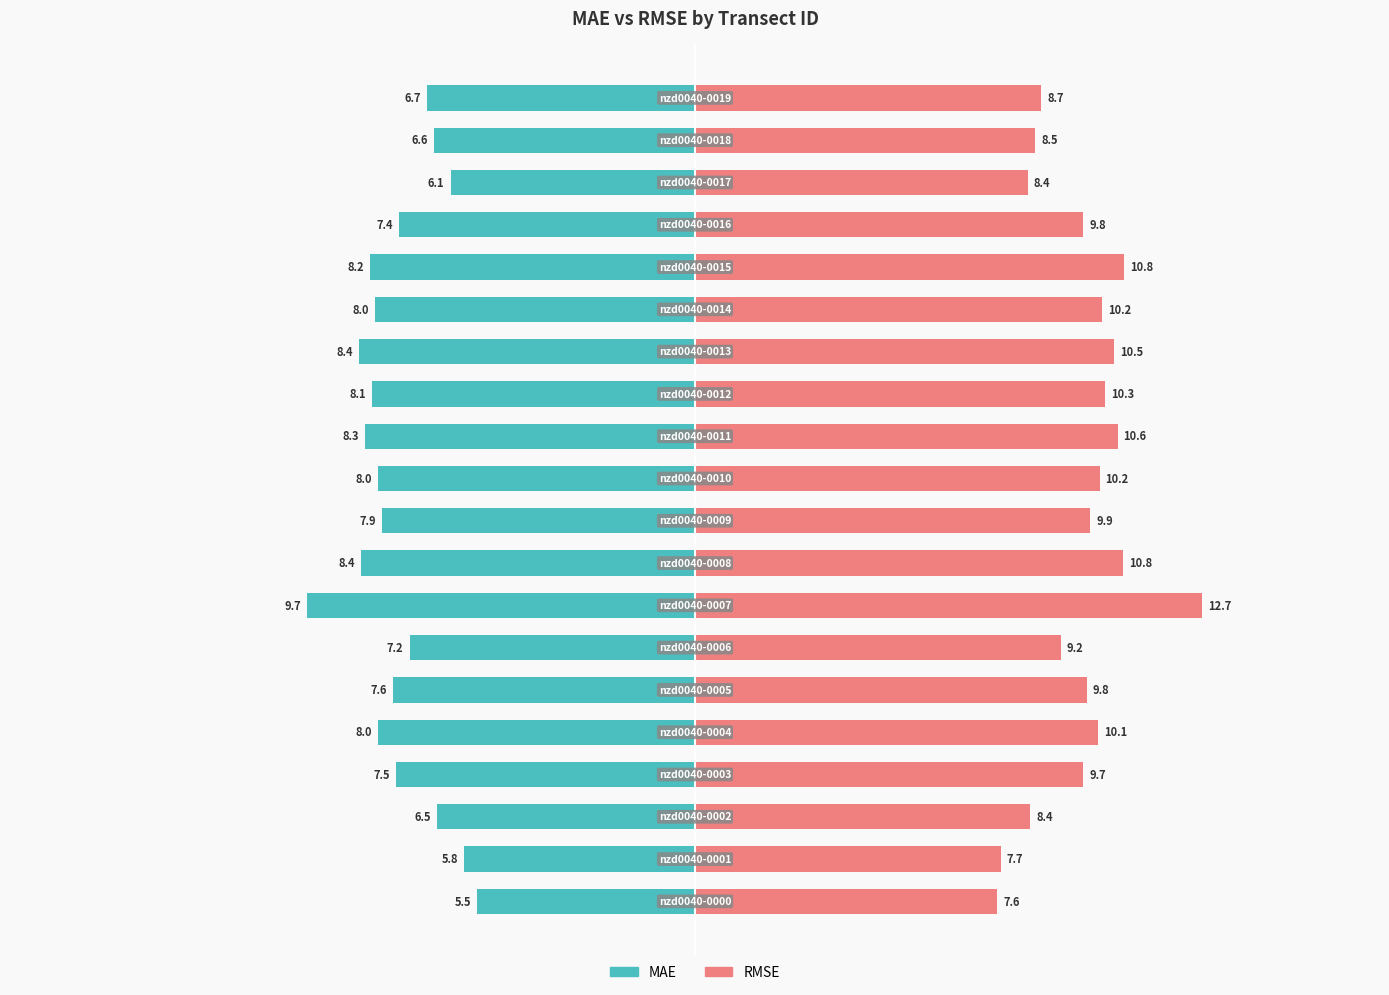

Is it true that rmse equals 2.2 at −20?

False